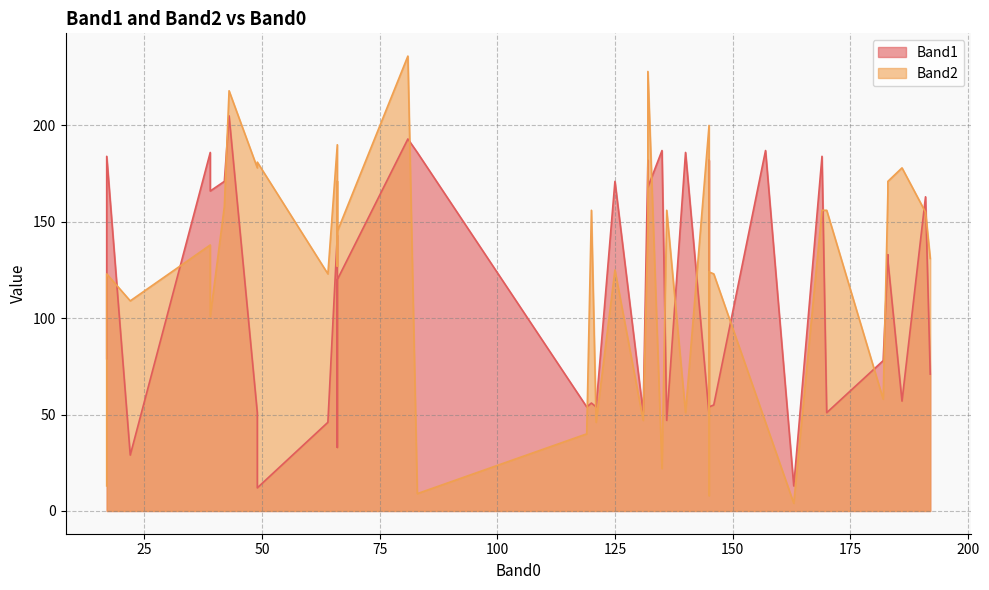

What is the difference between the Band2 values at 43 and 39?

117